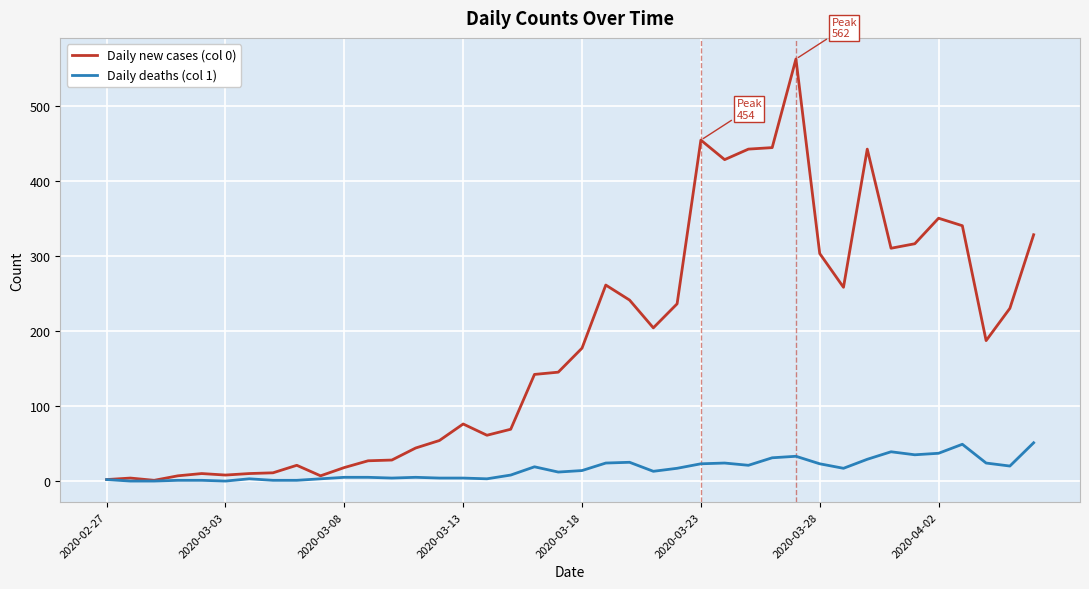

List the series in order of their overall mean, highest first.

Daily new cases (col 0), Daily deaths (col 1)